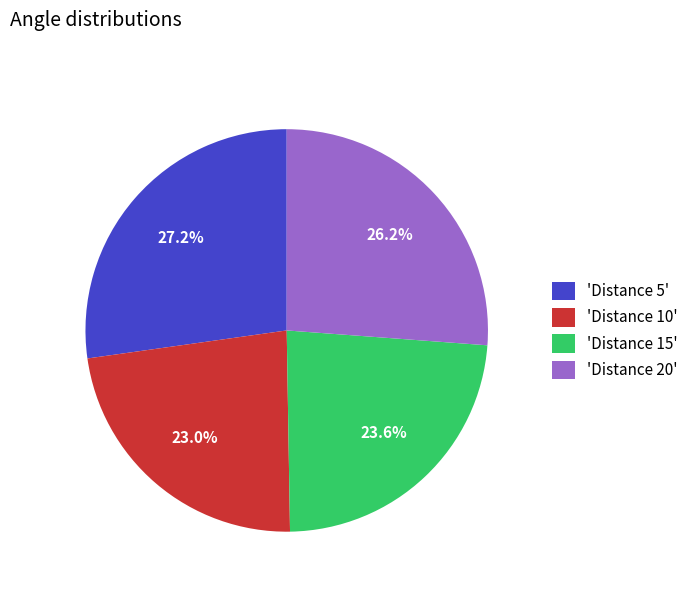

To the nearest percent, what is the average slice percentage?

25%